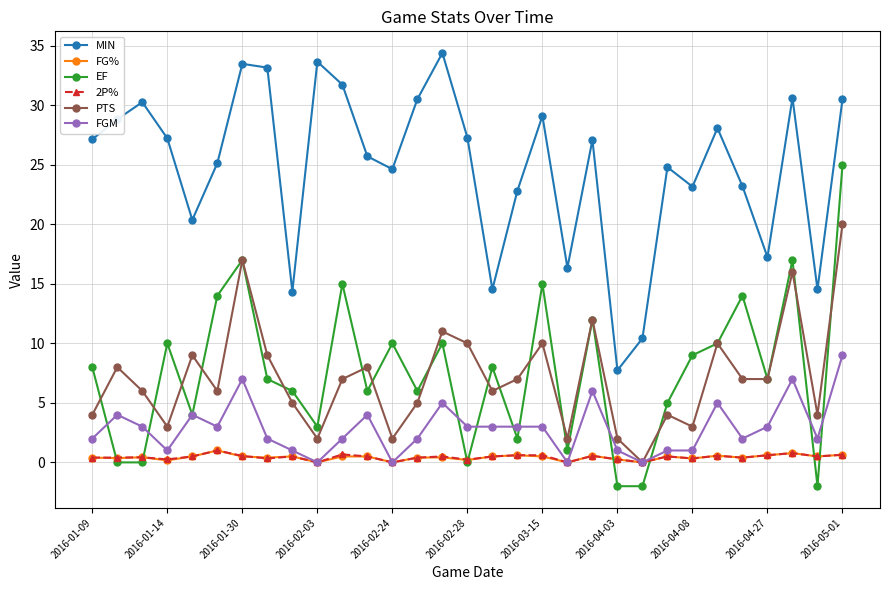

Which series has the largest total across all categories?

MIN